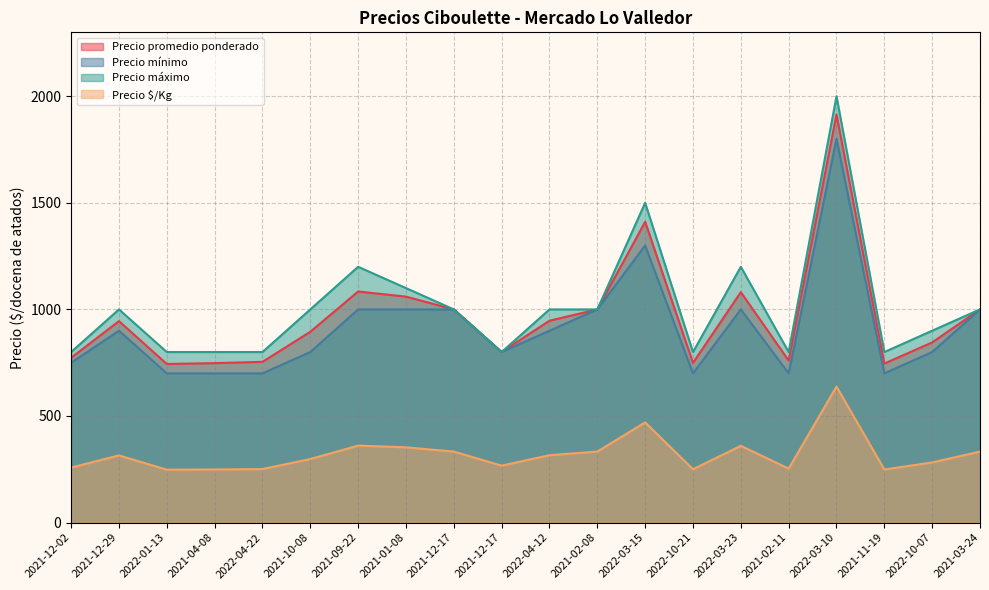

Count the number of categories in the chart.

20